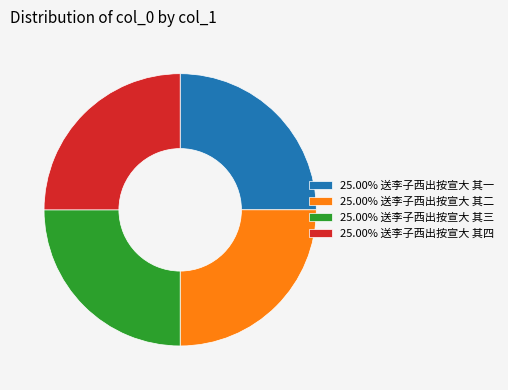

Is there a majority slice in this chart?

No